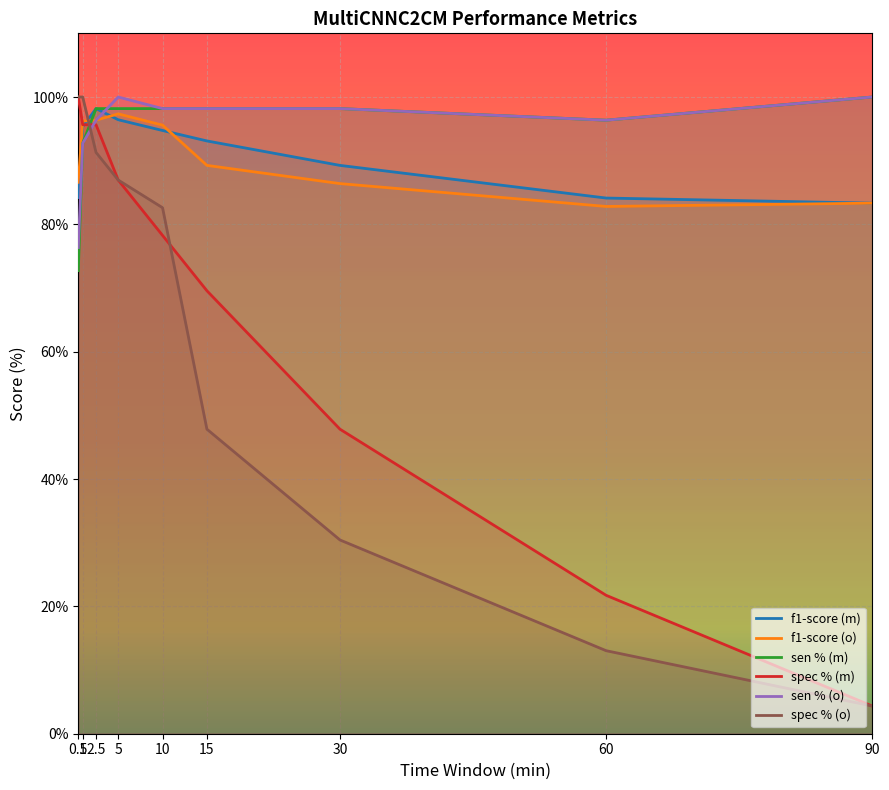

Which has a higher value, 30 or 0.5?

30